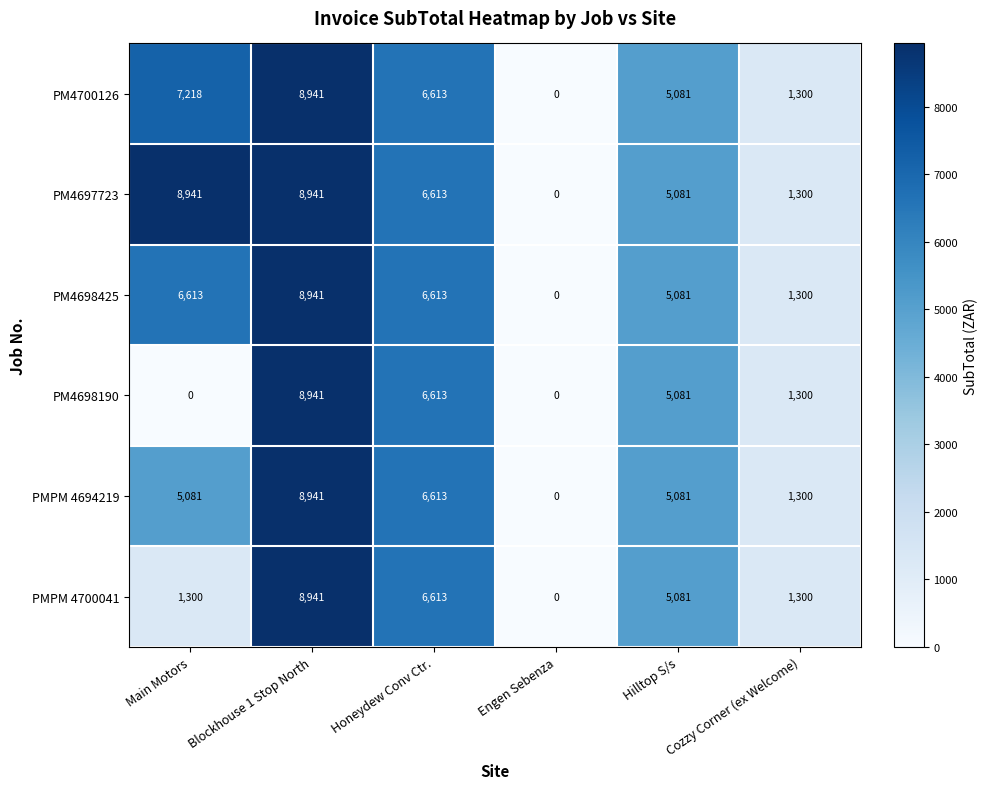

Count the number of data series in this chart.

6